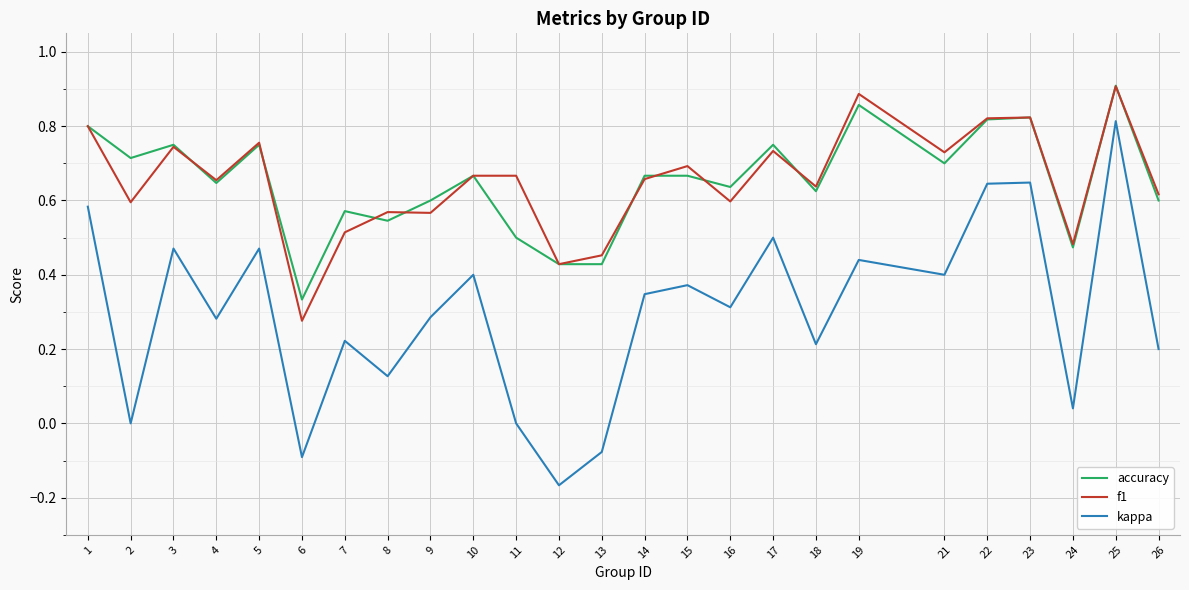

At which label does accuracy reach its peak?

25